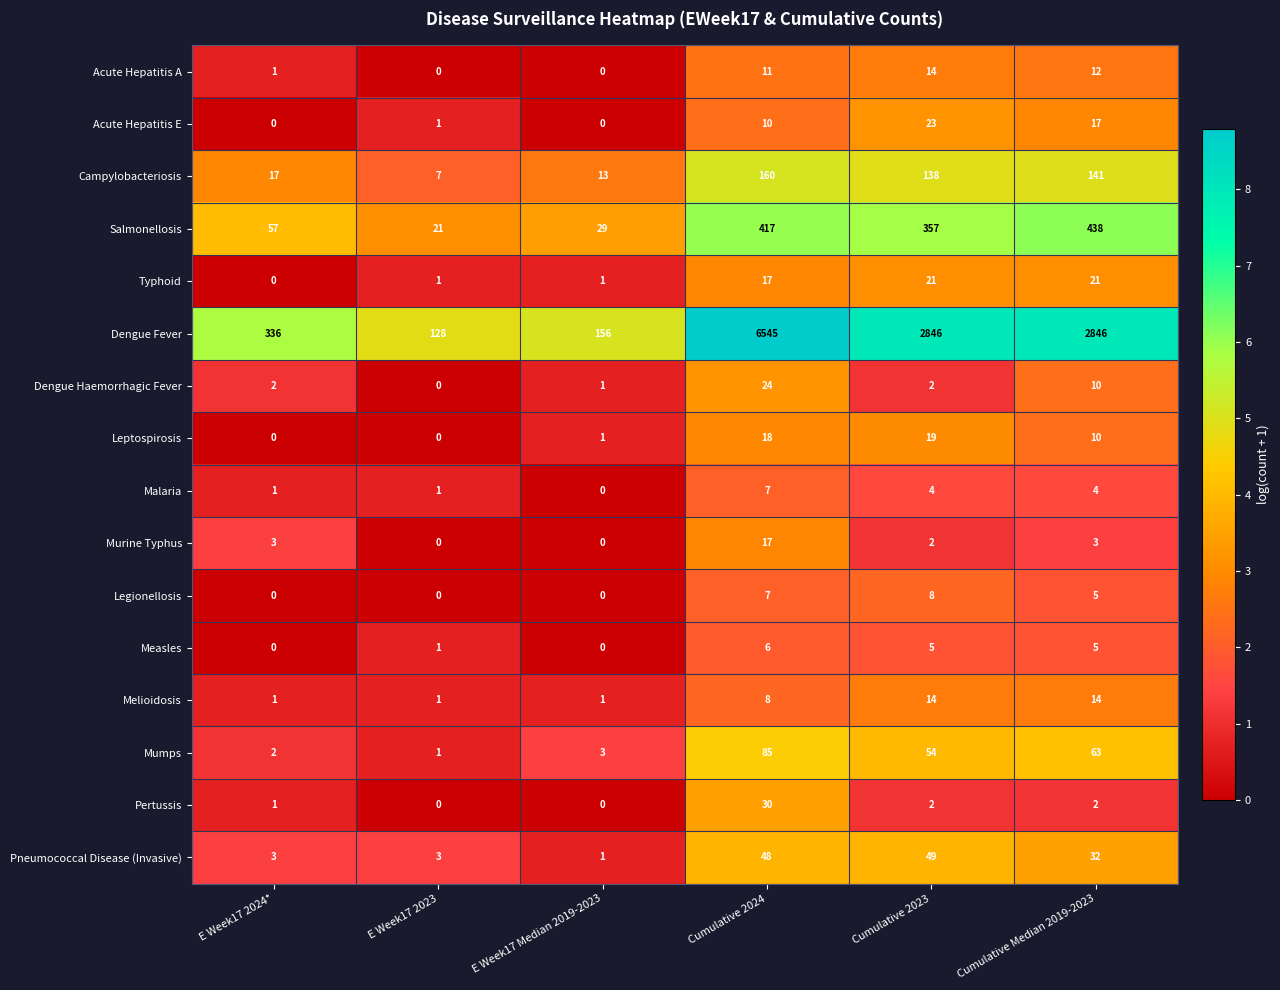

At which category is the sum across all series the highest?

Cumulative 2024